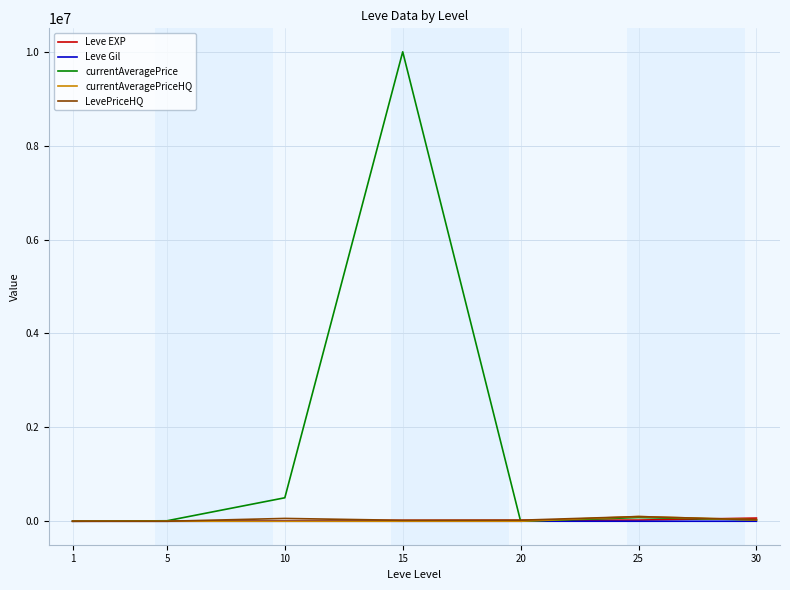

What is the difference between the LevePriceHQ values at 15 and 25?

79998